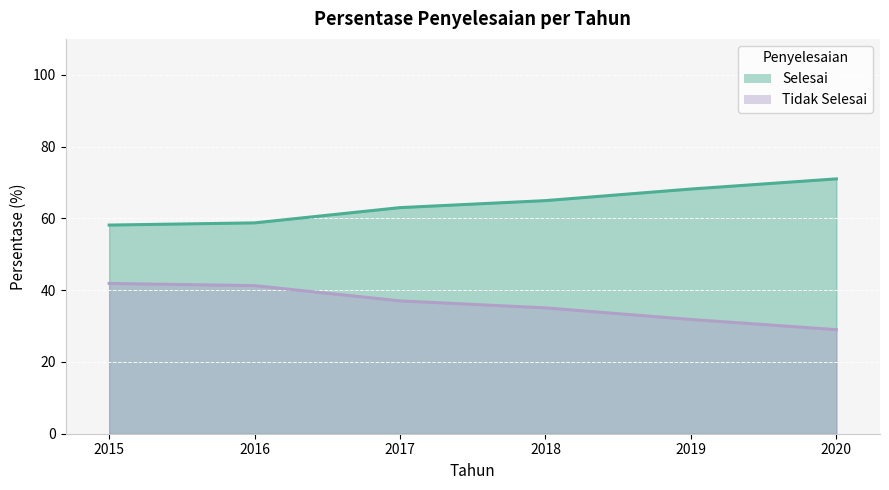

Rank the series by their maximum value, from highest to lowest.

Selesai, Tidak Selesai